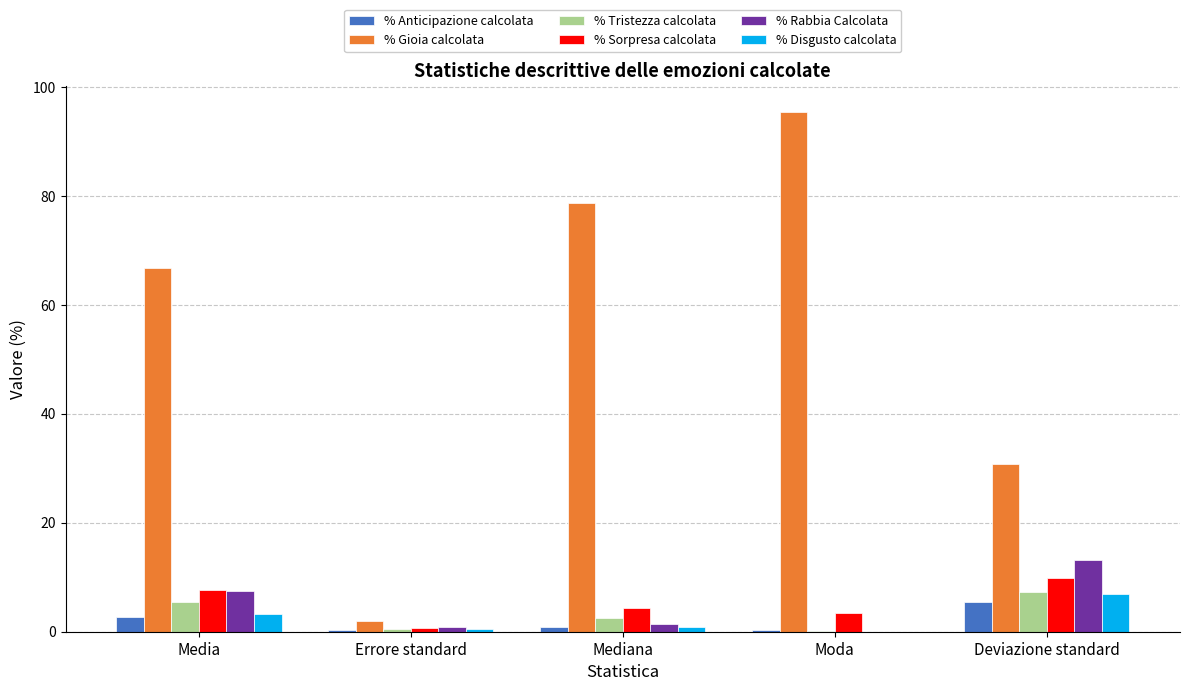

Between Errore standard and Moda, which series saw the biggest shift?

% Gioia calcolata